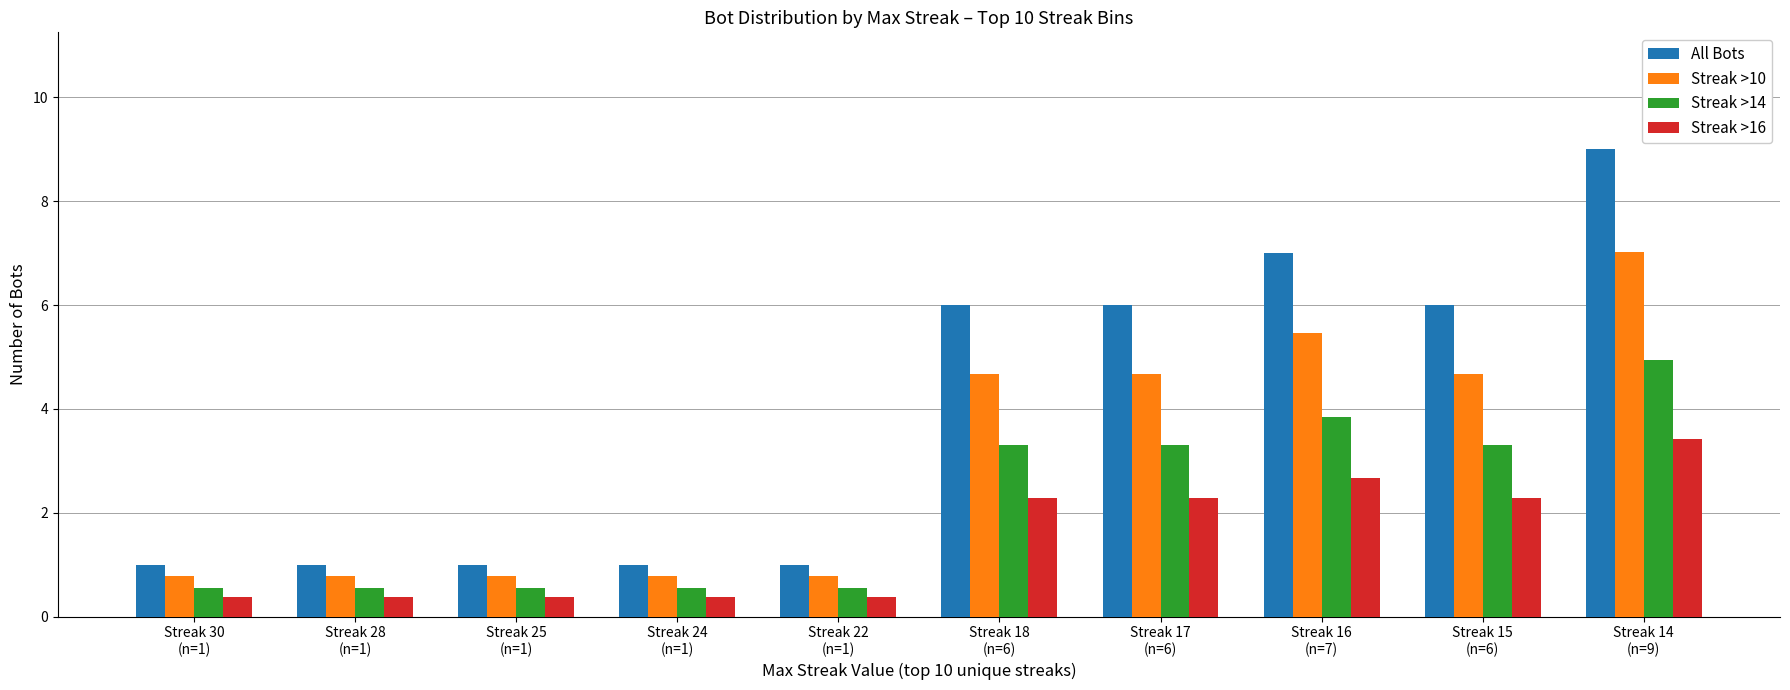

What is the difference between the All Bots values at Streak 17
(n=6) and Streak 16
(n=7)?

1.0